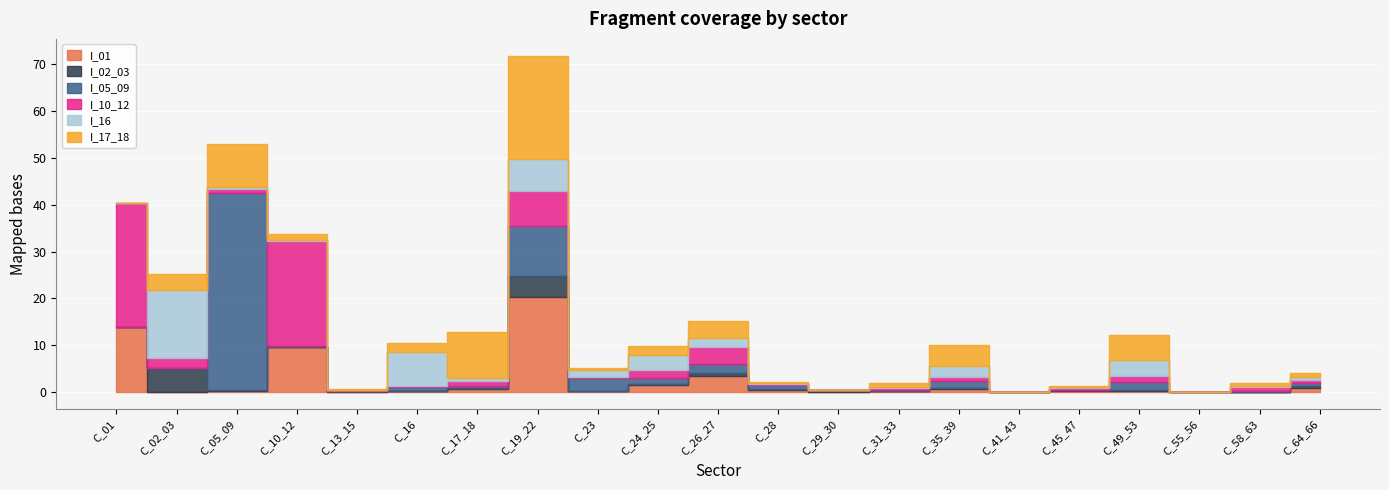

Reading left to right, what are all the values shown in this chart?

I_01: C_01=13.8	C_02_03=0.1	C_05_09=0.2	C_10_12=9.6	C_13_15=0.1	C_16=0.3	C_17_18=0.8	C_19_22=20.3	C_23=0.3	C_24_25=1.5	C_26_27=3.5	C_28=0.6	C_29_30=0.0	C_31_33=0.3	C_35_39=0.8	C_41_43=0.0	C_45_47=0.2	C_49_53=0.2	C_55_56=0.0	C_58_63=0.1	C_64_66=0.9
I_02_03: C_01=0.1	C_02_03=5.0	C_05_09=0.2	C_10_12=0.2	C_13_15=0.1	C_16=0.1	C_17_18=0.2	C_19_22=4.6	C_23=0.1	C_24_25=0.3	C_26_27=0.6	C_28=0.0	C_29_30=0.4	C_31_33=0.0	C_35_39=0.1	C_41_43=0.0	C_45_47=0.2	C_49_53=0.3	C_55_56=0.0	C_58_63=0.0	C_64_66=0.5
I_05_09: C_01=0.0	C_02_03=0.0	C_05_09=42.0	C_10_12=0.1	C_13_15=0.1	C_16=0.8	C_17_18=0.4	C_19_22=10.6	C_23=2.7	C_24_25=1.4	C_26_27=2.0	C_28=1.0	C_29_30=0.1	C_31_33=0.3	C_35_39=1.6	C_41_43=0.0	C_45_47=0.1	C_49_53=1.5	C_55_56=0.0	C_58_63=0.2	C_64_66=0.6
I_10_12: C_01=26.4	C_02_03=2.3	C_05_09=0.9	C_10_12=22.5	C_13_15=0.1	C_16=0.2	C_17_18=1.1	C_19_22=7.5	C_23=0.3	C_24_25=1.7	C_26_27=3.7	C_28=0.2	C_29_30=0.0	C_31_33=0.3	C_35_39=0.8	C_41_43=0.0	C_45_47=0.5	C_49_53=1.4	C_55_56=0.0	C_58_63=0.8	C_64_66=0.5
I_16: C_01=0.1	C_02_03=14.4	C_05_09=0.4	C_10_12=0.1	C_13_15=0.1	C_16=7.2	C_17_18=0.5	C_19_22=6.9	C_23=1.4	C_24_25=3.1	C_26_27=1.8	C_28=0.1	C_29_30=0.0	C_31_33=0.2	C_35_39=2.3	C_41_43=0.0	C_45_47=0.2	C_49_53=3.4	C_55_56=0.0	C_58_63=0.3	C_64_66=0.8
I_17_18: C_01=0.0	C_02_03=3.3	C_05_09=9.2	C_10_12=1.3	C_13_15=0.3	C_16=1.9	C_17_18=9.9	C_19_22=21.9	C_23=0.5	C_24_25=1.8	C_26_27=3.6	C_28=0.2	C_29_30=0.0	C_31_33=0.8	C_35_39=4.5	C_41_43=0.0	C_45_47=0.2	C_49_53=5.4	C_55_56=0.0	C_58_63=0.5	C_64_66=0.7